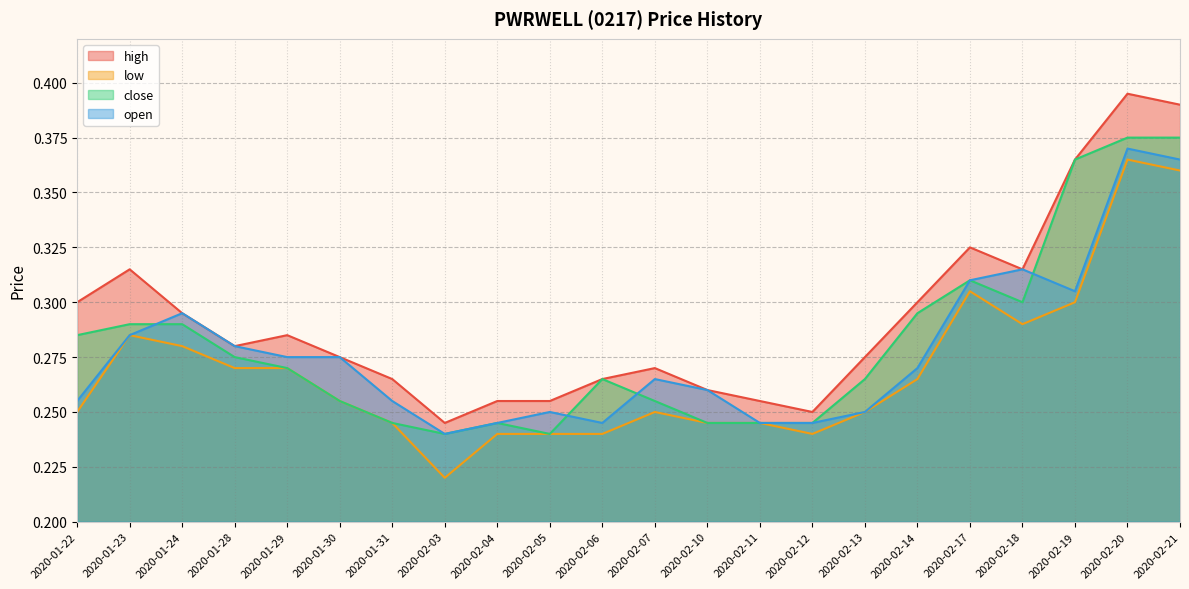

At which label is open closest to 0?

2020-02-03